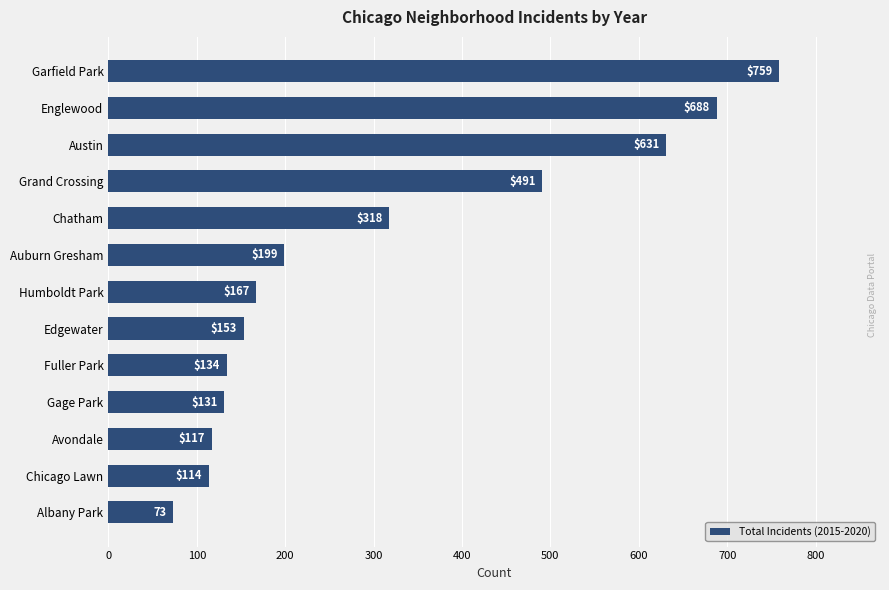

Reading bottom to top, list all the values displayed in this chart.

73	114	117	131	134	153	167	199	318	491	631	688	759